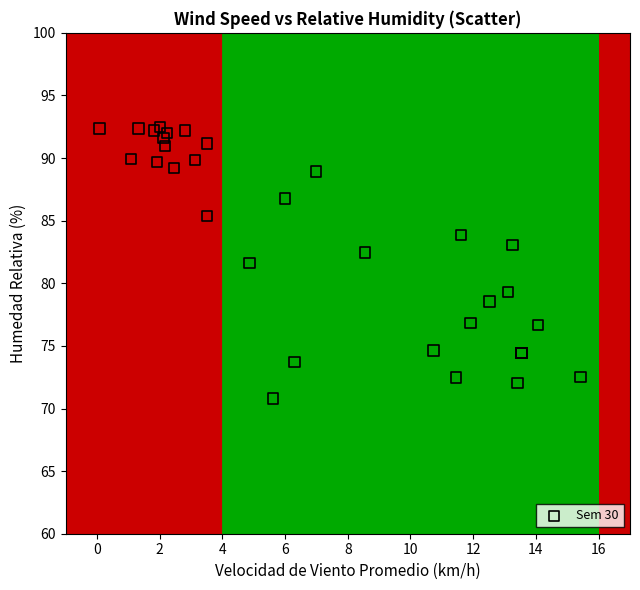

What Y value in the scatter plot is closest to 81?

81.6